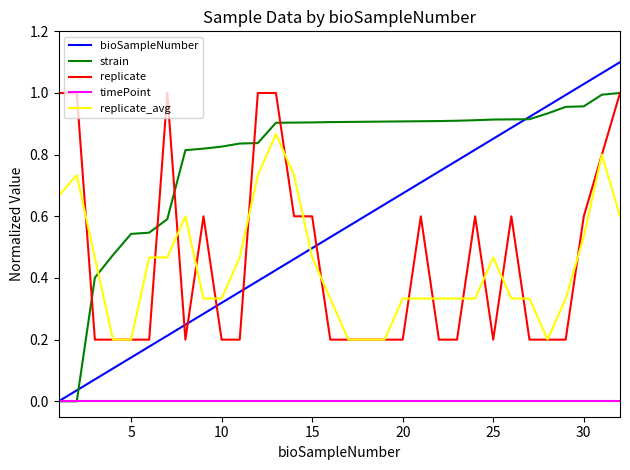

True or false: timePoint and replicate_avg cross at least once.

False